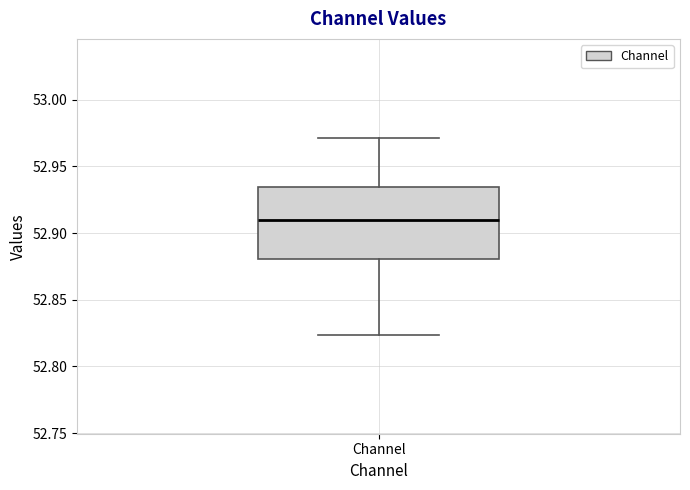

Transcribe this box plot: give where the median line is, the range the box spans, and where the two whiskers end, as read against the y-axis. The values are not printed on the chart, so give them approximately, as read against the axis.

median 52.910, box 52.880 to 52.935, whiskers 52.825 to 52.970